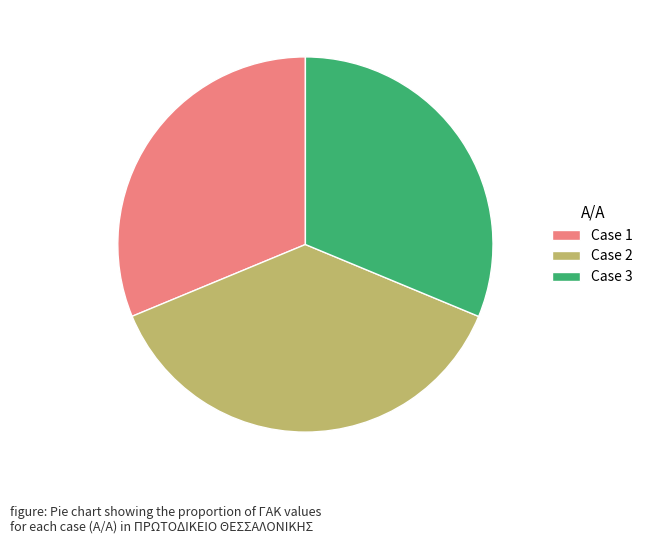

Which has a higher value, Case 1 or Case 2?

Case 2